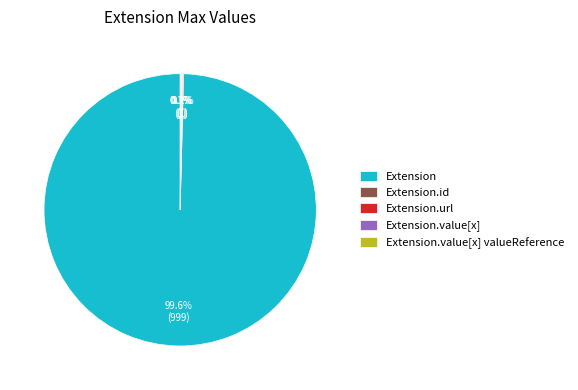

Which category has the biggest portion of the pie?

Extension